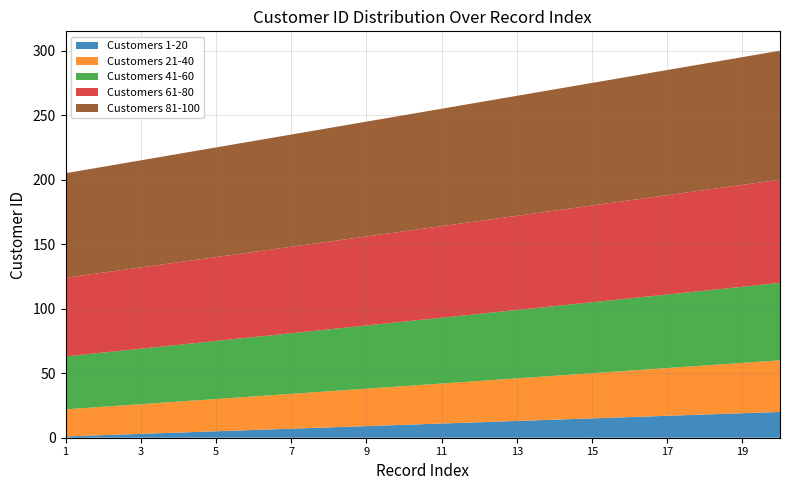

Reading right to left, transcribe all the data shown in this chart.

Customers 1-20: 20=20	19=19	18=18	17=17	16=16	15=15	14=14	13=13	12=12	11=11	10=10	9=9	8=8	7=7	6=6	5=5	4=4	3=3	2=2	1=1
Customers 21-40: 20=40	19=39	18=38	17=37	16=36	15=35	14=34	13=33	12=32	11=31	10=30	9=29	8=28	7=27	6=26	5=25	4=24	3=23	2=22	1=21
Customers 41-60: 20=60	19=59	18=58	17=57	16=56	15=55	14=54	13=53	12=52	11=51	10=50	9=49	8=48	7=47	6=46	5=45	4=44	3=43	2=42	1=41
Customers 61-80: 20=80	19=79	18=78	17=77	16=76	15=75	14=74	13=73	12=72	11=71	10=70	9=69	8=68	7=67	6=66	5=65	4=64	3=63	2=62	1=61
Customers 81-100: 20=100	19=99	18=98	17=97	16=96	15=95	14=94	13=93	12=92	11=91	10=90	9=89	8=88	7=87	6=86	5=85	4=84	3=83	2=82	1=81